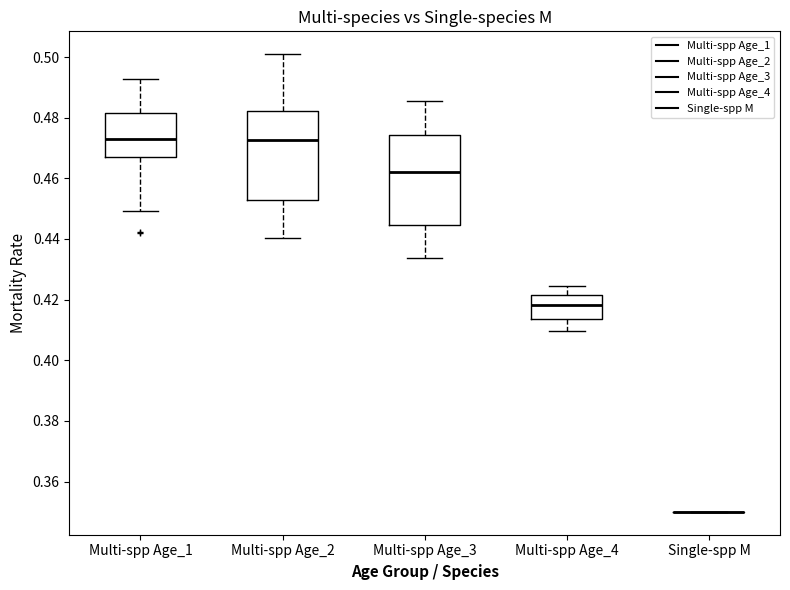

Where is the lower edge of the box for Multi-spp Age_3 on the y-axis? The values are not printed on the chart, so give them approximately, as read against the axis.

0.444